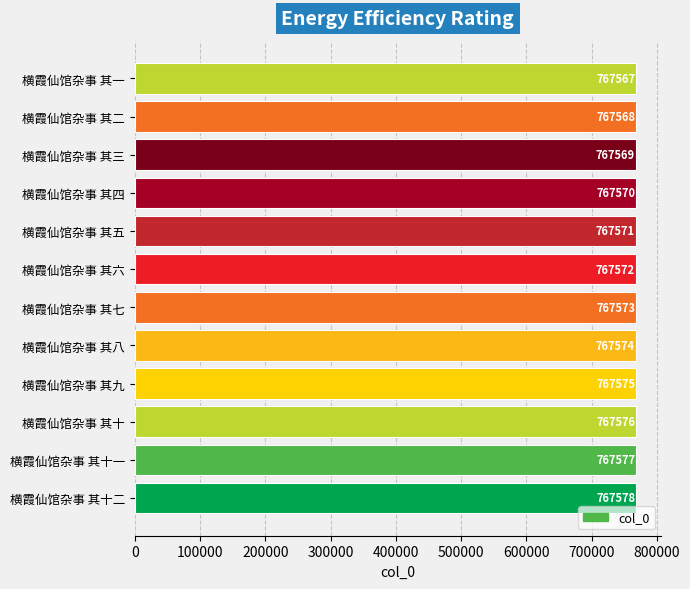

What is the sum of the values at 横霞仙馆杂事 其五 and 横霞仙馆杂事 其二?

1535139